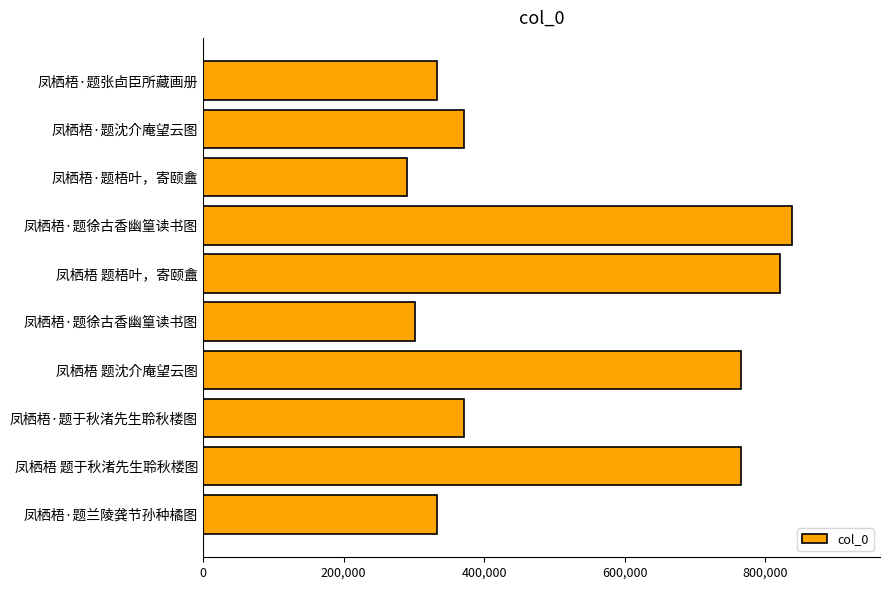

How many distinct data groups are displayed?

1